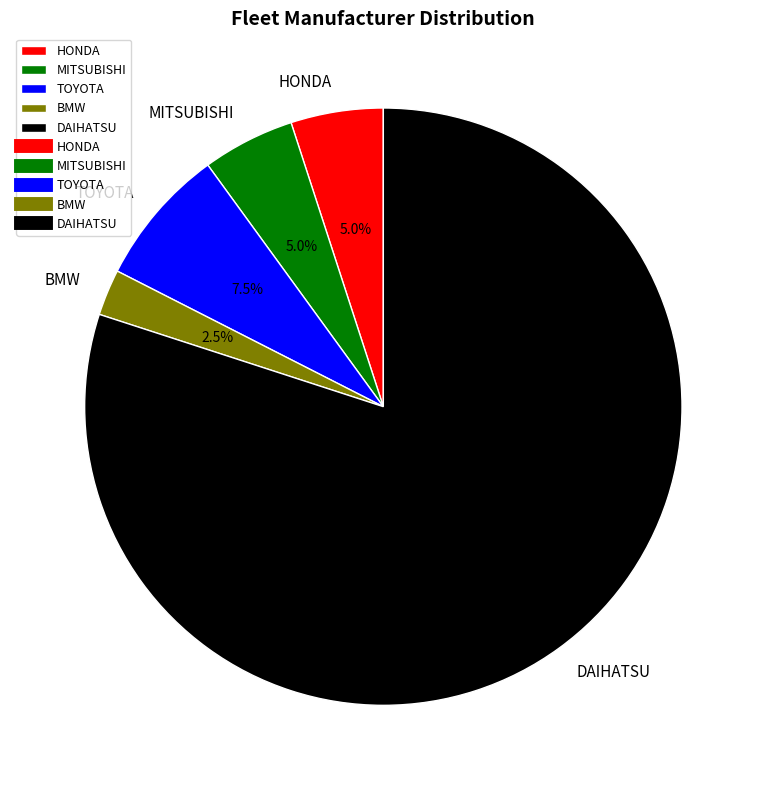

What is the smallest slice in the pie chart?

BMW